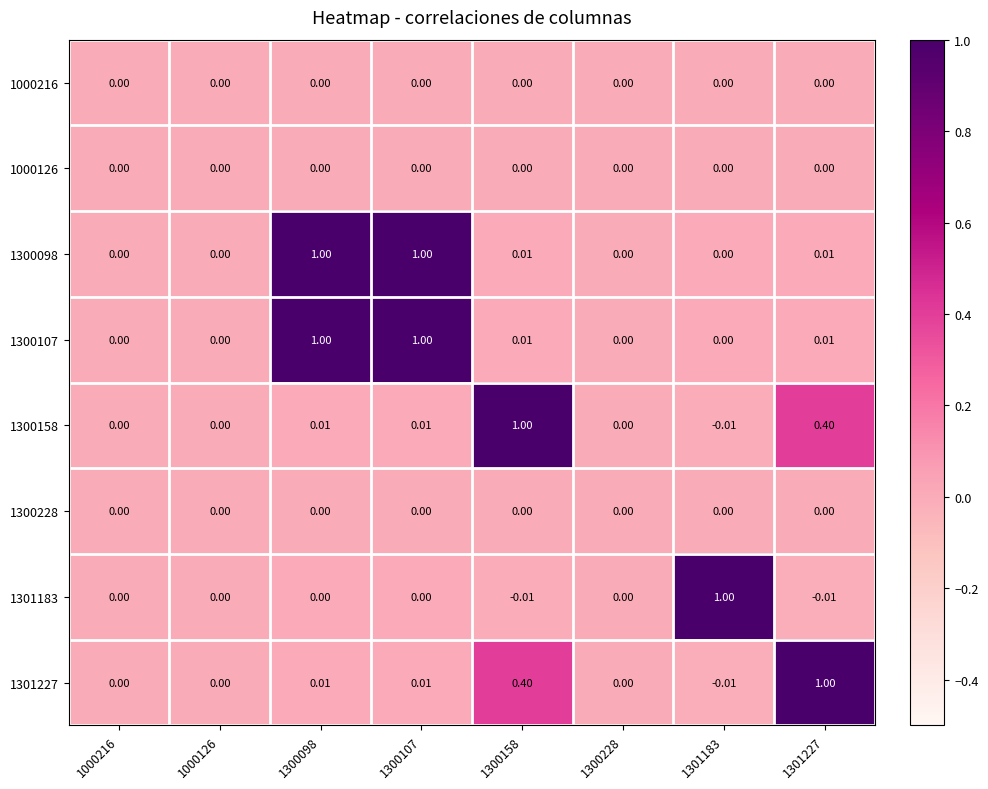

Is the value of 1300098 at 1000216 greater than the value of 1300158 at 1300158?

No